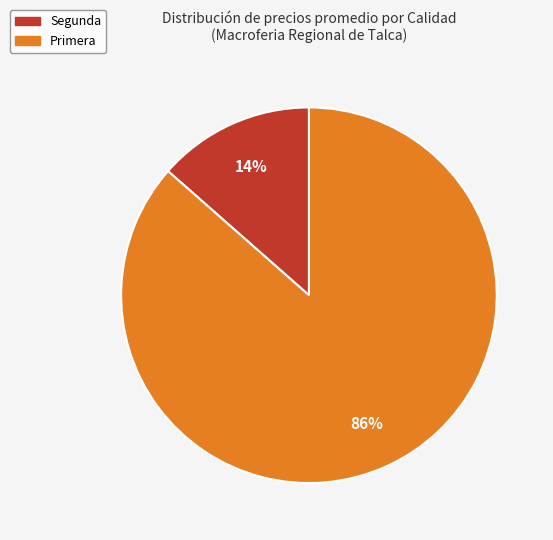

Is there a majority slice in this chart?

Yes